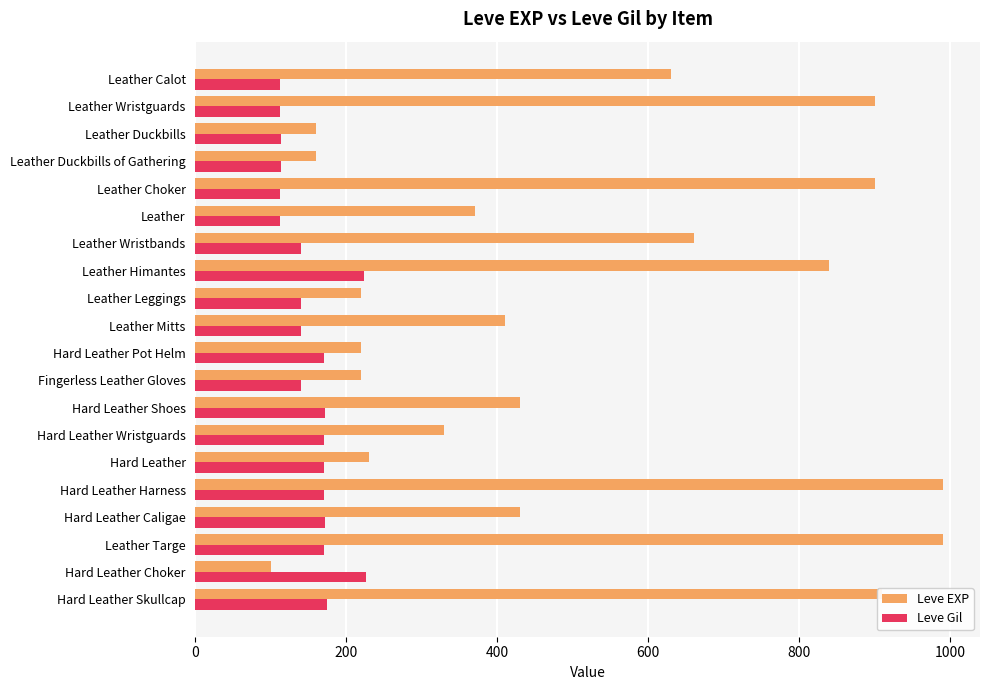

What is the difference between the Leve Gil values at Leather Wristbands and Leather Targe?

30